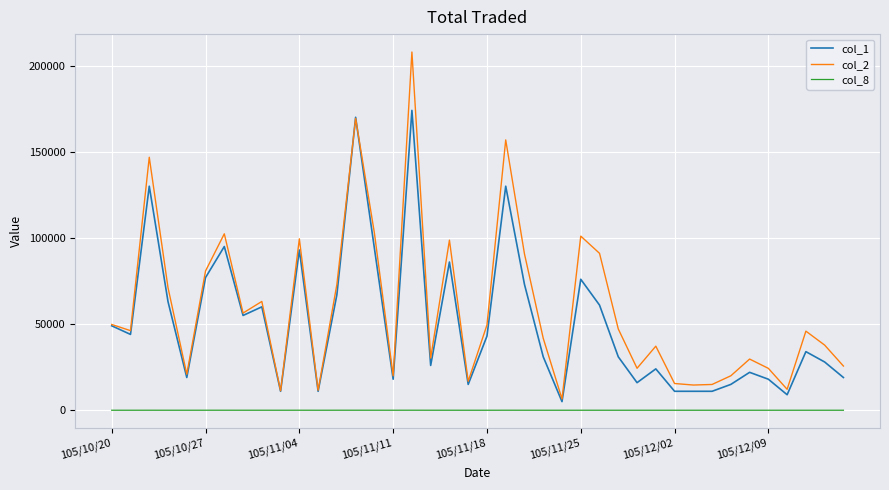

What is the maximum value shown in the chart?

207860